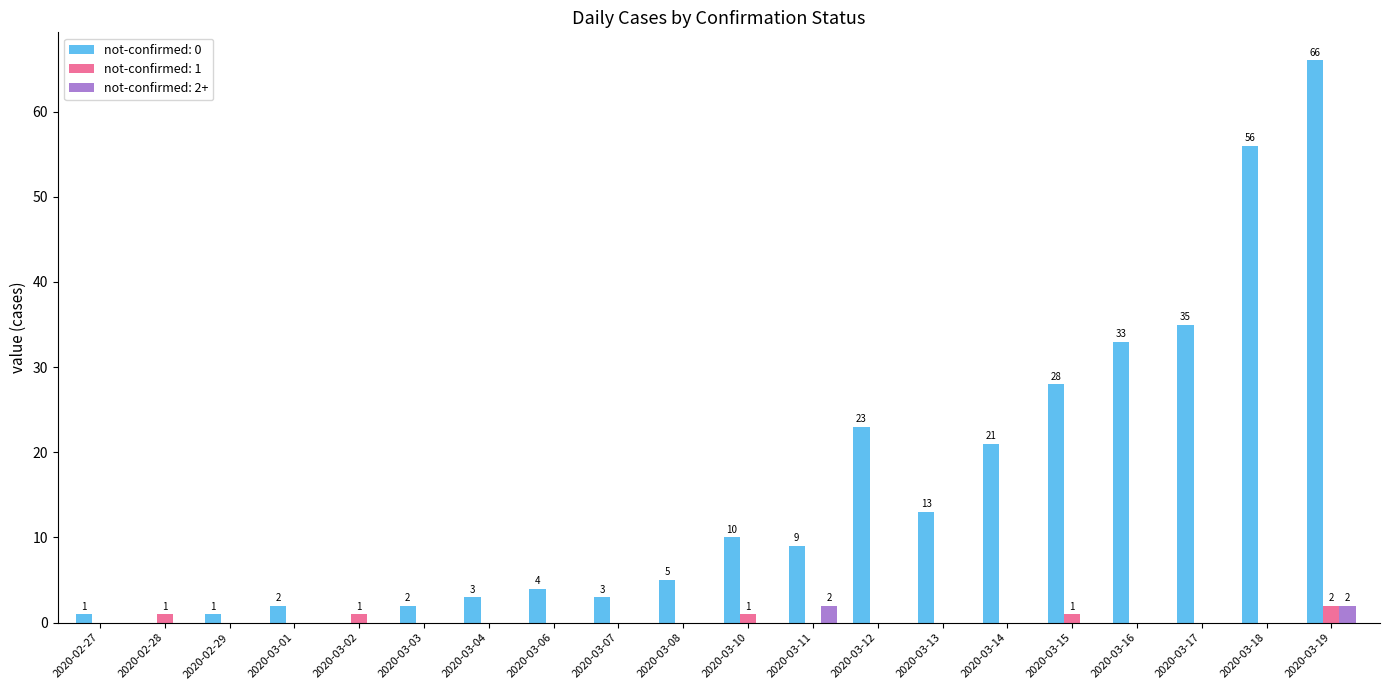

Count the number of data series in this chart.

3